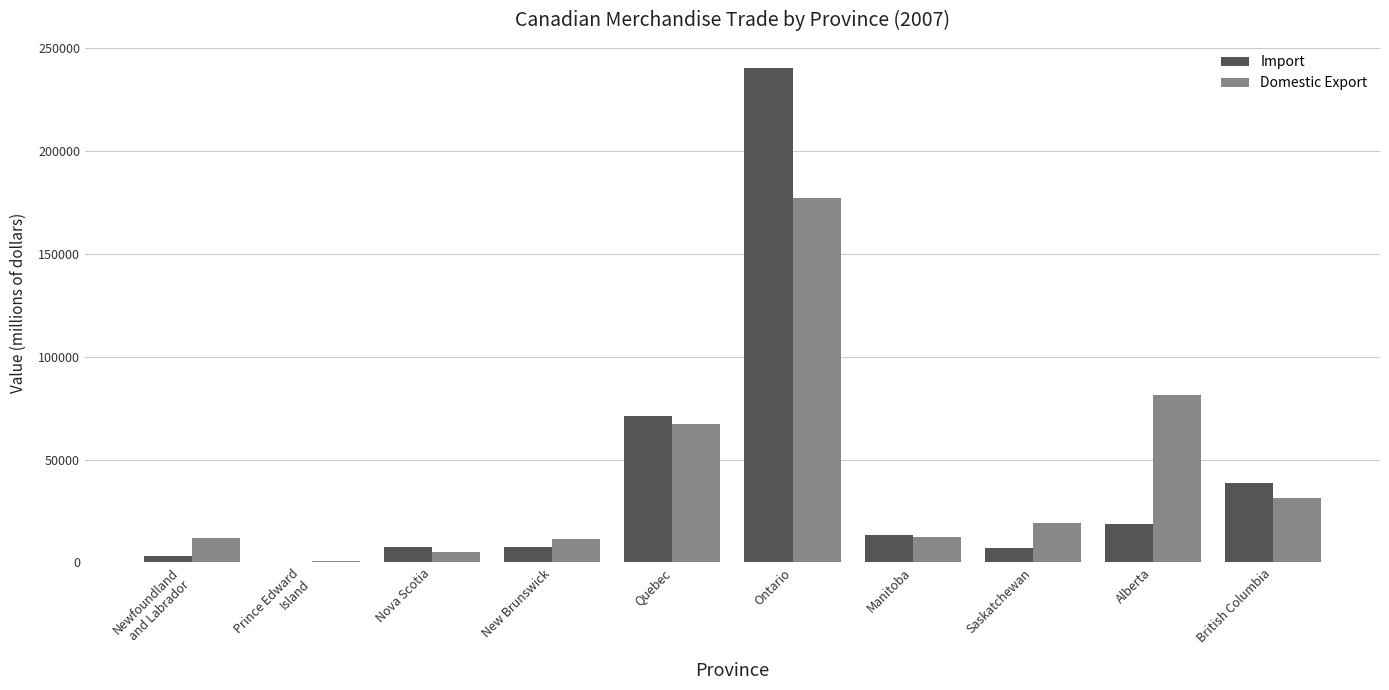

Are the bars grouped side by side (vs. stacked)?

Yes